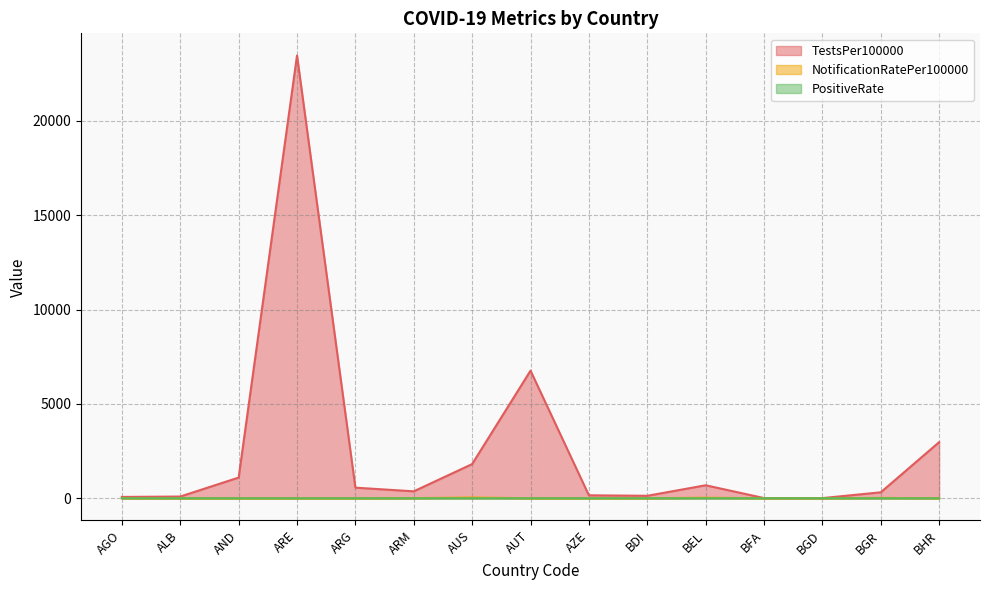

True or false: PositiveRate has more than 2 interior local peaks.

False